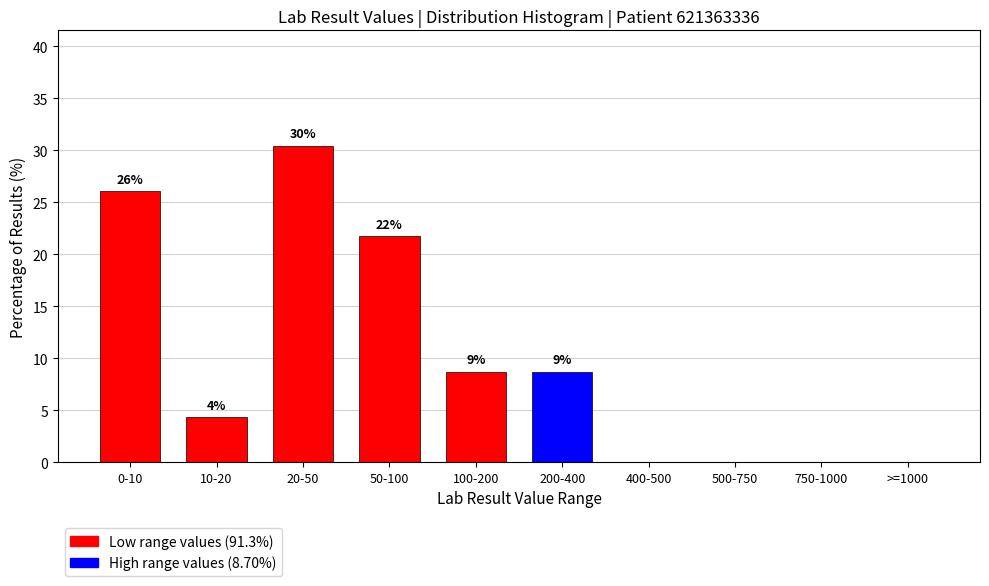

Are the bars horizontal?

No